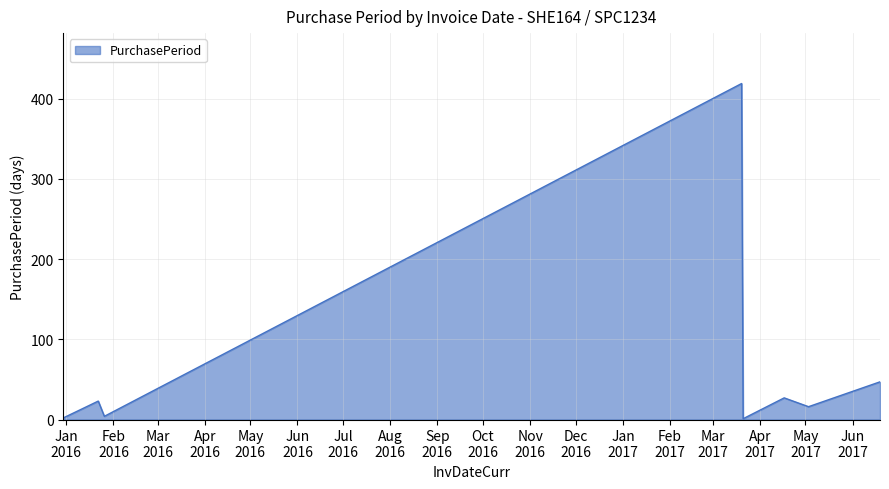

What is the minimum value shown in the chart?

1